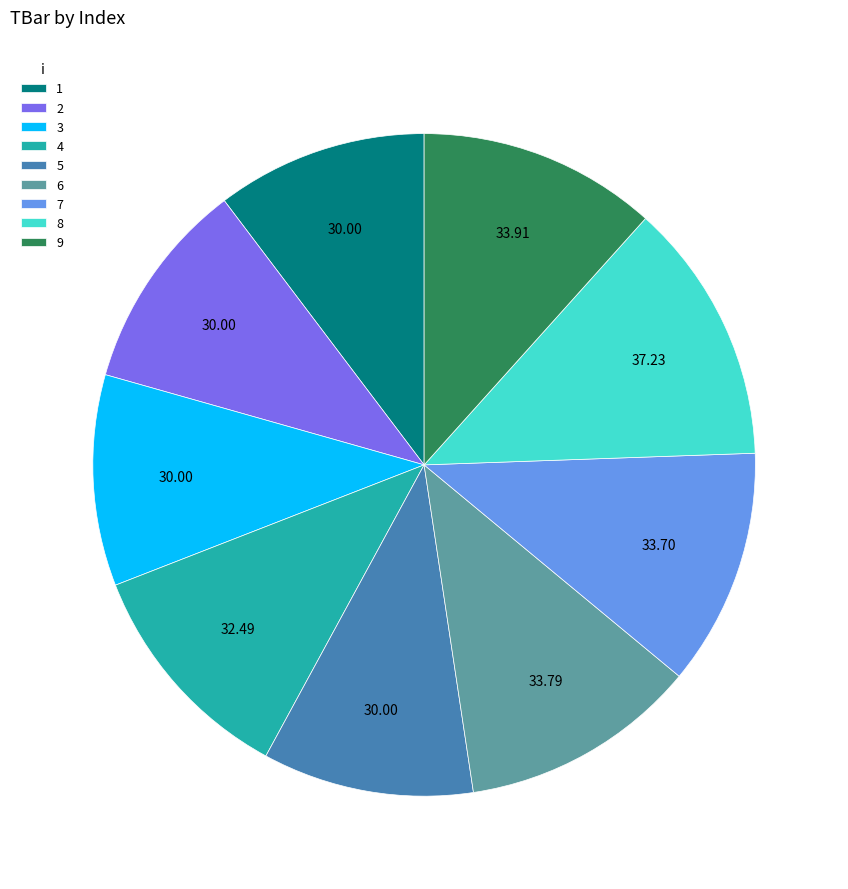

Count the number of slices in the pie.

9